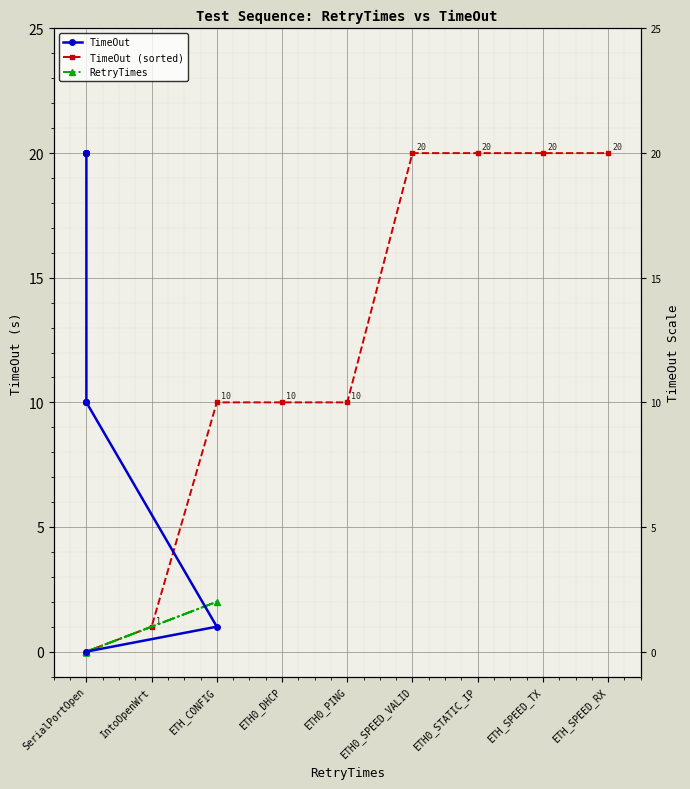

Count the number of categories in the chart.

9